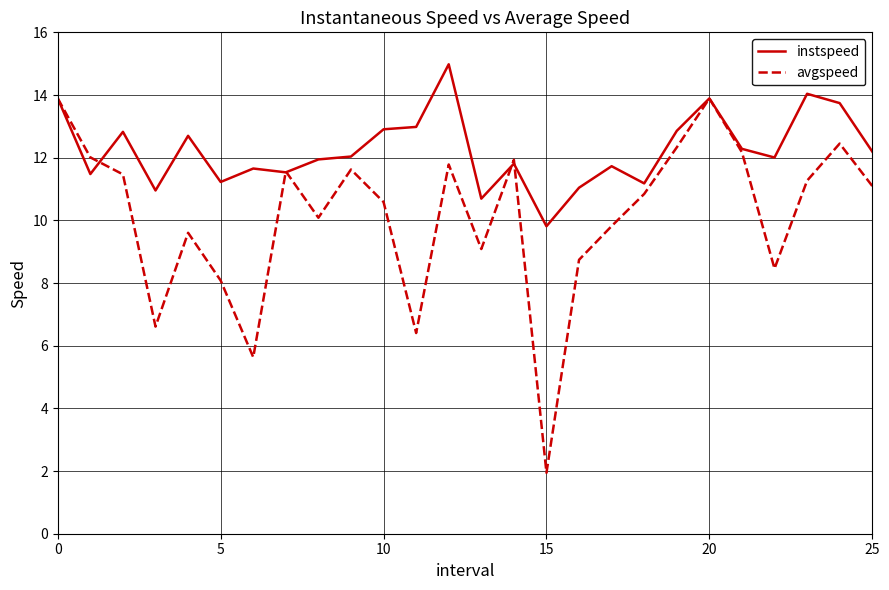

True or false: instspeed and avgspeed cross at least once.

True